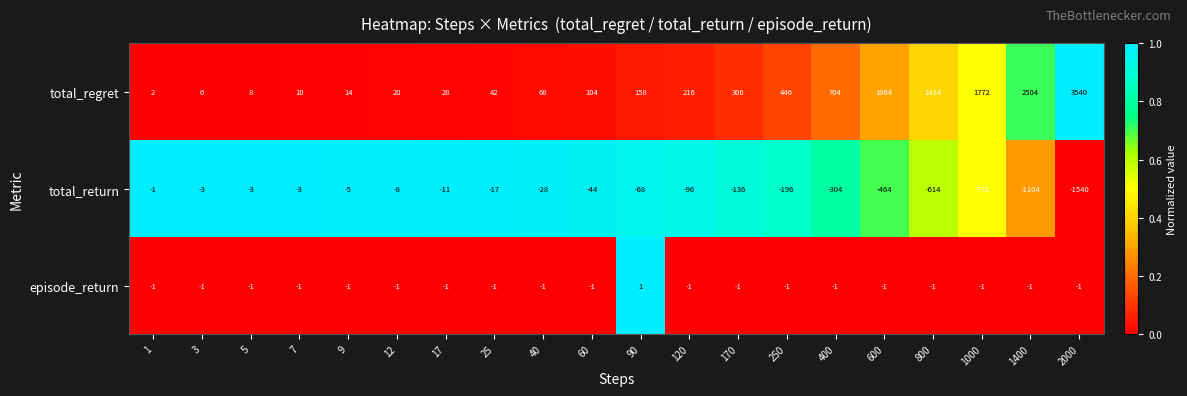

How many data points does each series have?

20